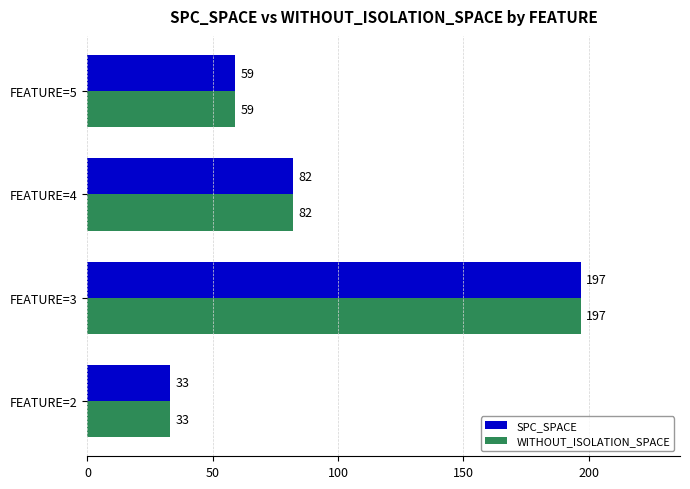

What value does the WITHOUT_ISOLATION_SPACE series have at FEATURE=5?

59